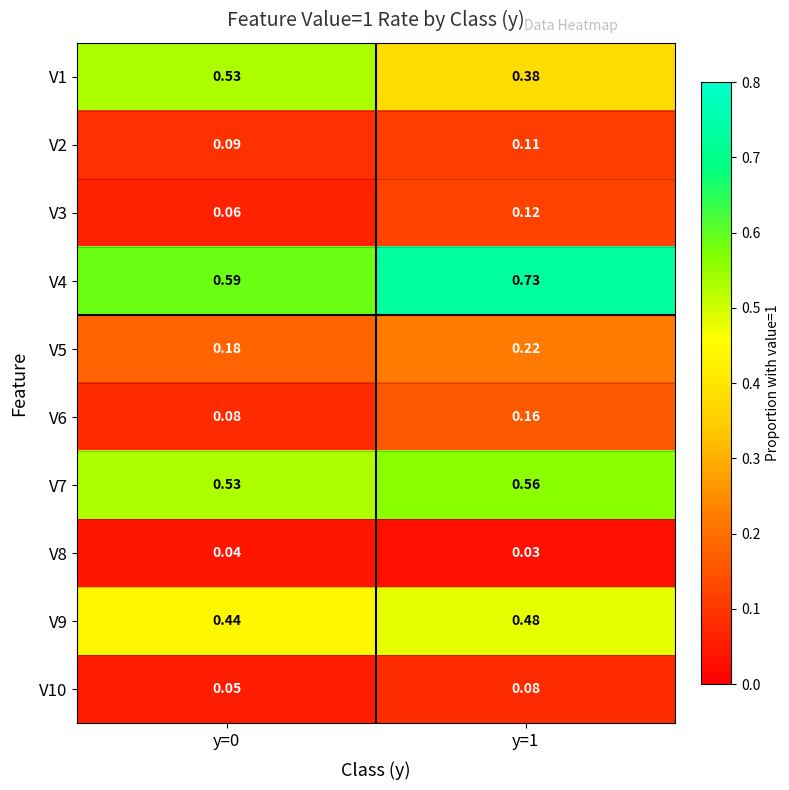

Is the value of V9 at y=0 greater than the value of V4 at y=0?

No